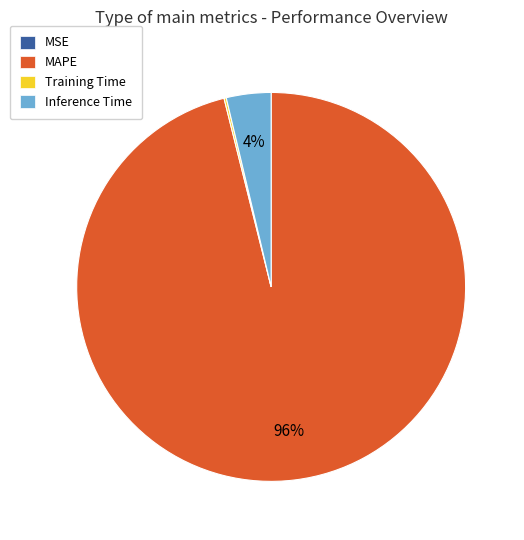

To the nearest percent, what is the average slice percentage?

25%